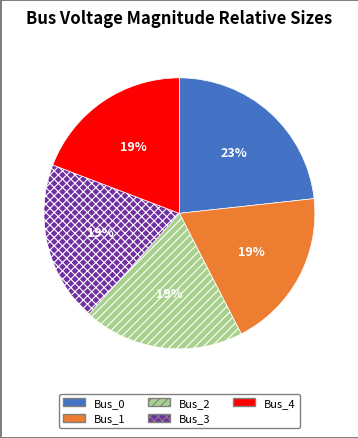

To the nearest percent, what percentage of the pie is Bus_3?

19%